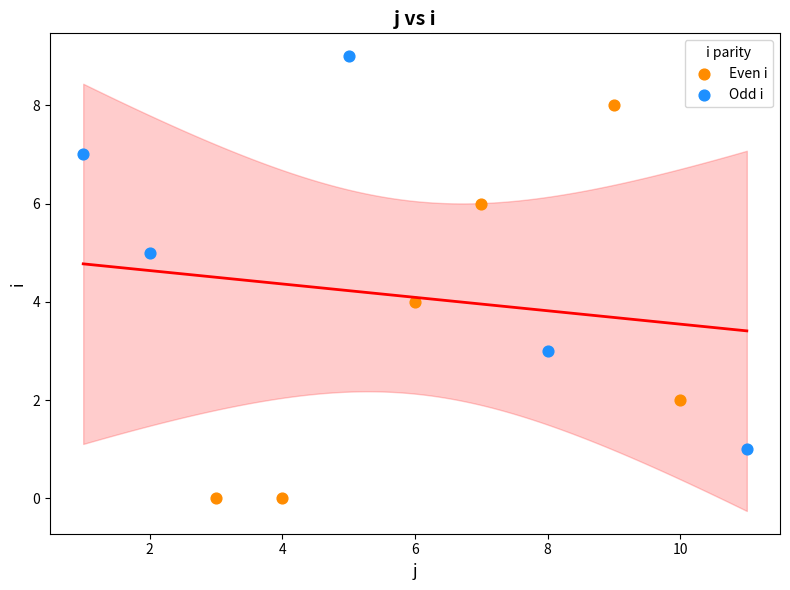

Which series contains the highest Y value?

Odd i